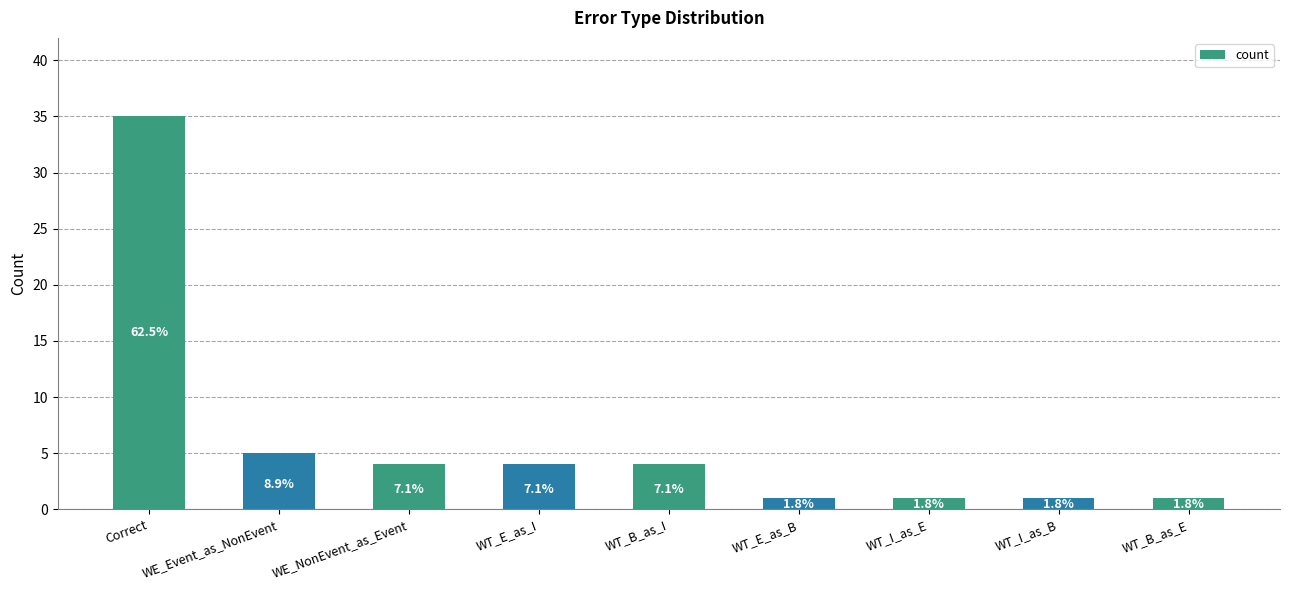

How many bars are there in total?

9